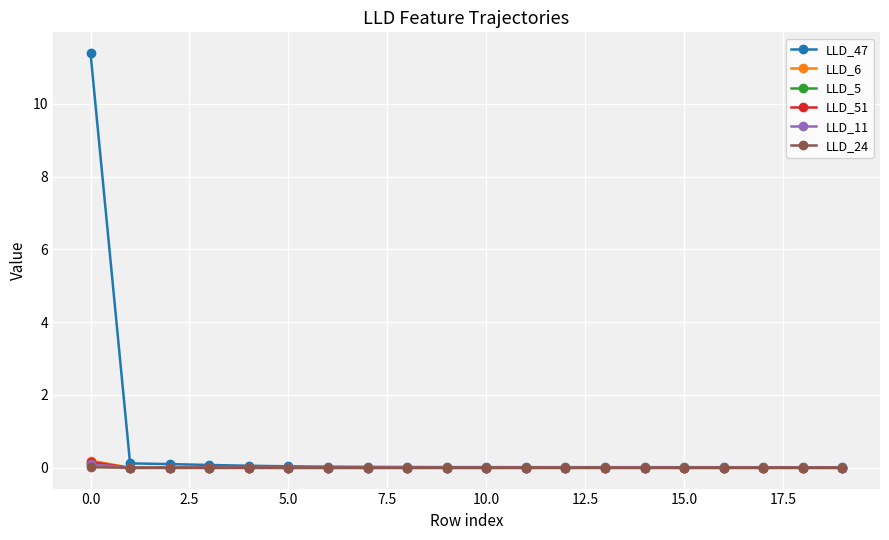

Which series has the largest range (max minus min)?

LLD_47